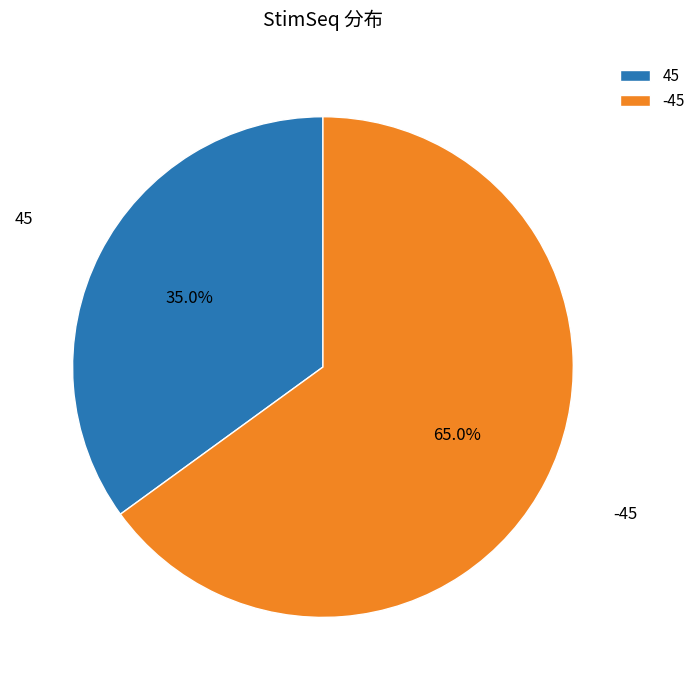

What is the largest slice in the pie chart?

-45